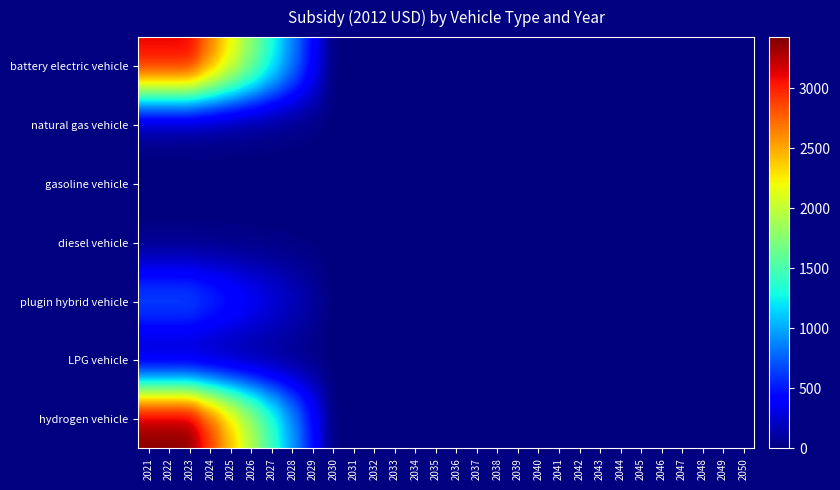

Count the number of data series in this chart.

7